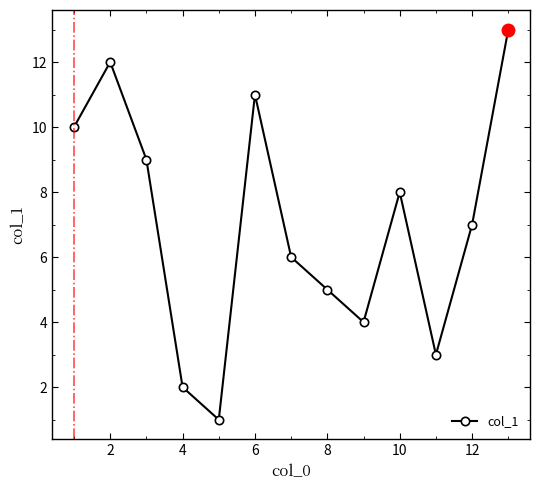

How many interior local valleys (lower than both neighbors) does the data have?

3